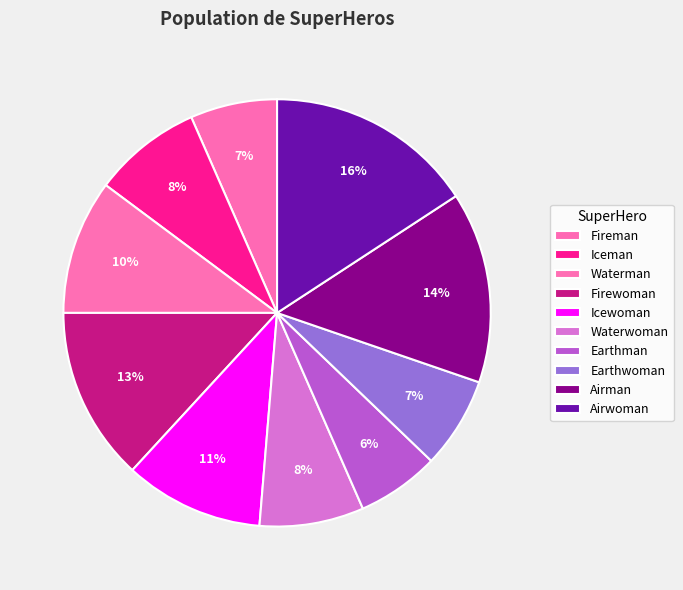

What percentage is NOT represented by Earthman?

93.8%